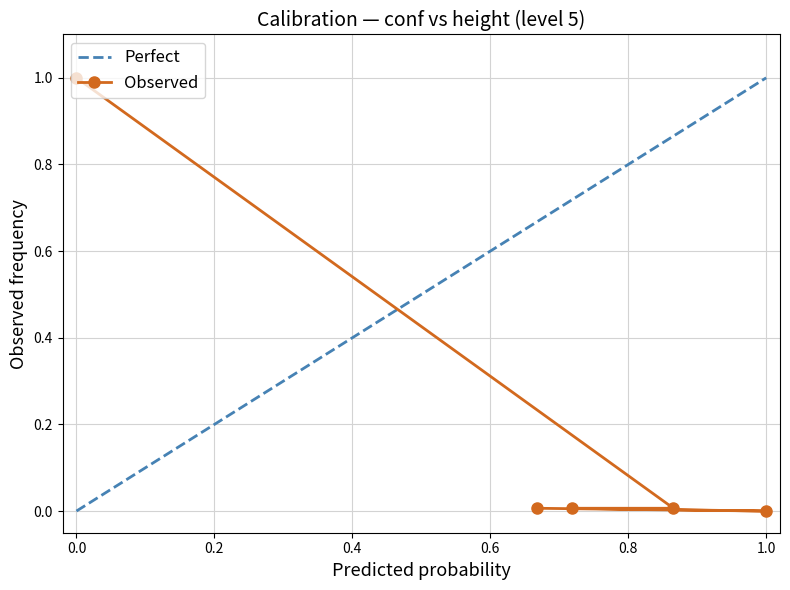

What is the average value?

0.2